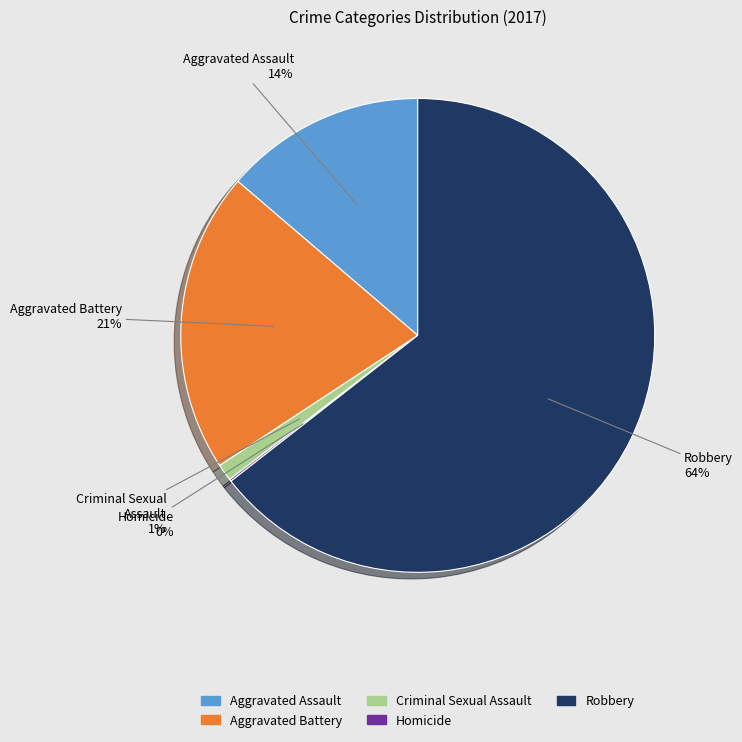

Which category has the biggest portion of the pie?

Robbery